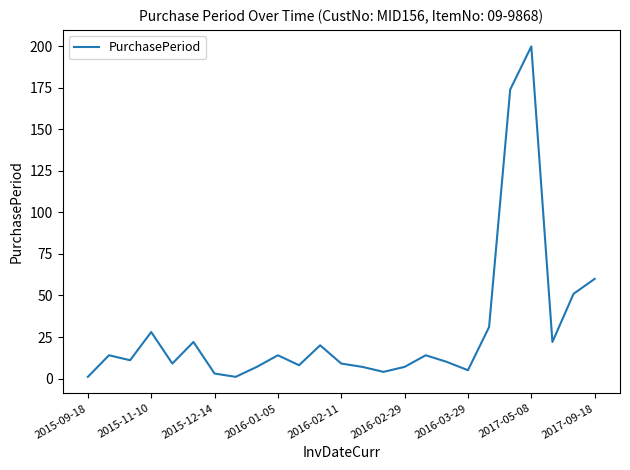

What is the difference between the maximum and minimum values?

199